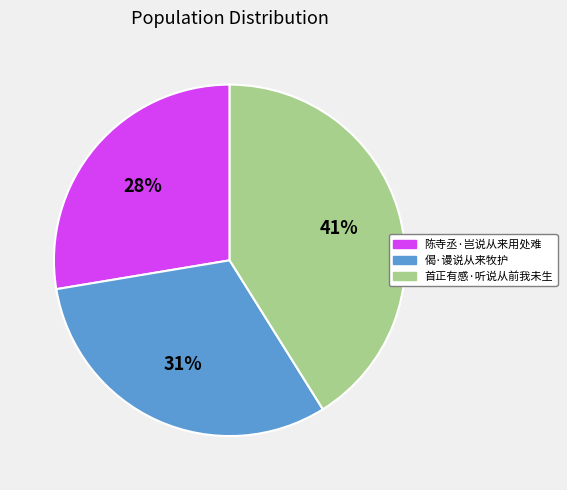

To the nearest percent, what portion does 首正有感·听说从前我未生 represent?

41%